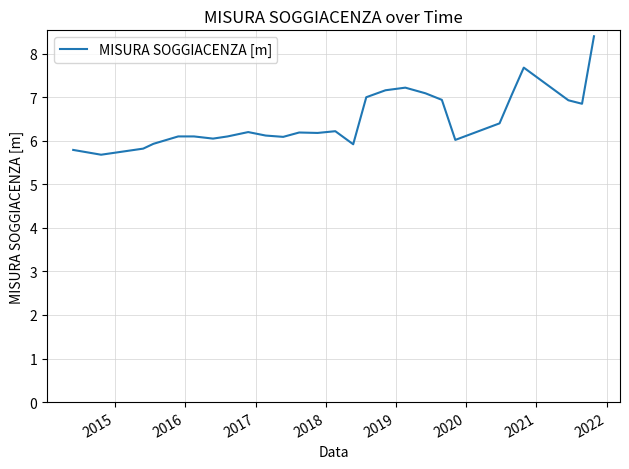

What is the maximum value shown in the chart?

8.4